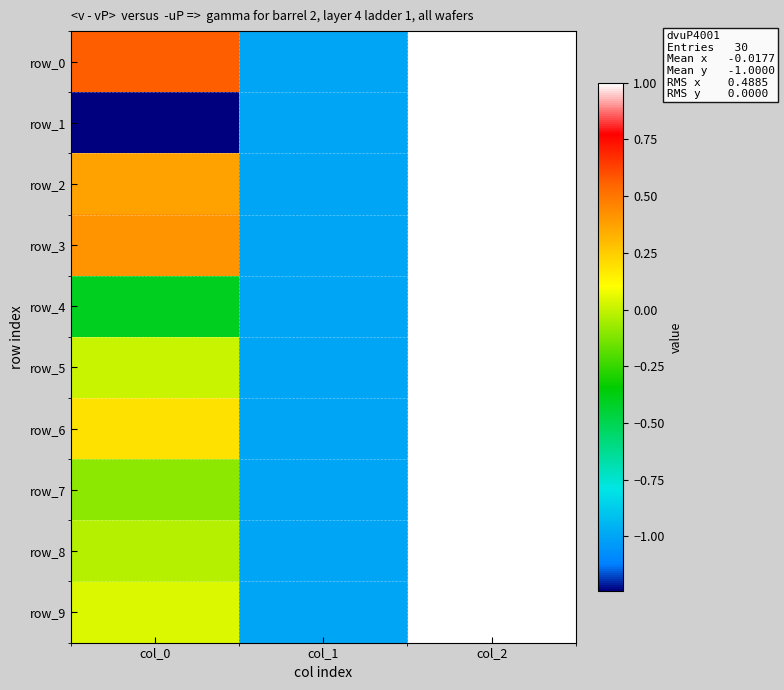

Reading left to right, extract all data points from this chart.

row_0: 0.6	-1.0	1.0
row_1: -1.2	-1.0	1.0
row_2: 0.4	-1.0	1.0
row_3: 0.4	-1.0	1.0
row_4: -0.4	-1.0	1.0
row_5: 0.0	-1.0	1.0
row_6: 0.2	-1.0	1.0
row_7: -0.1	-1.0	1.0
row_8: -0.0	-1.0	1.0
row_9: 0.0	-1.0	1.0